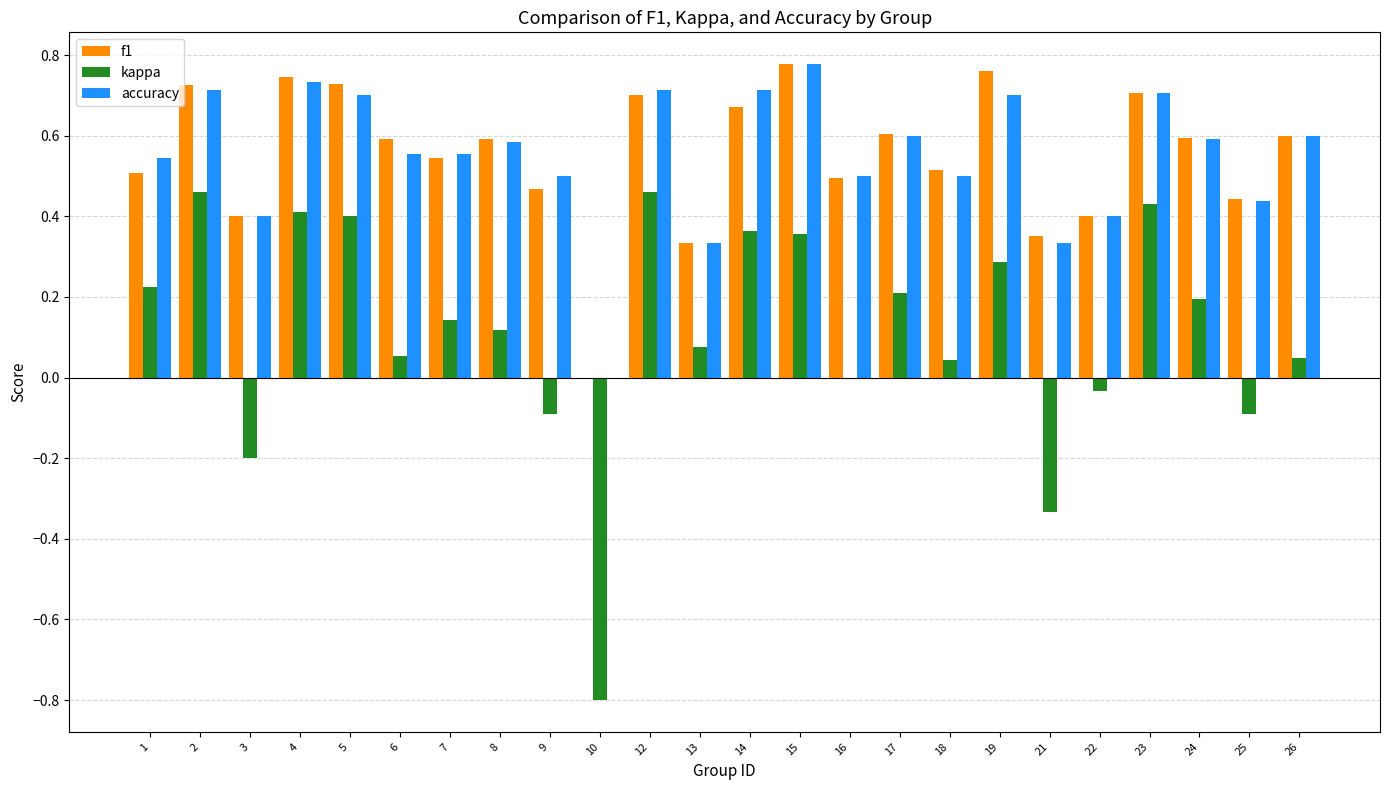

Is the value of kappa at 3 greater than the value of accuracy at 17?

No